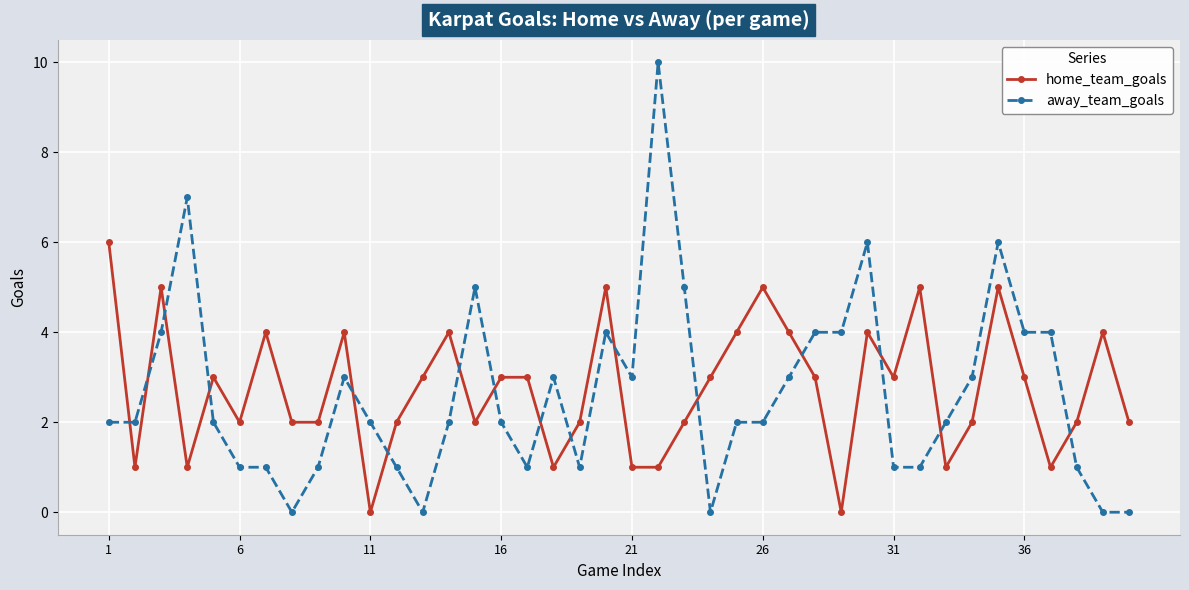

Which series has the largest range (max minus min)?

away_team_goals